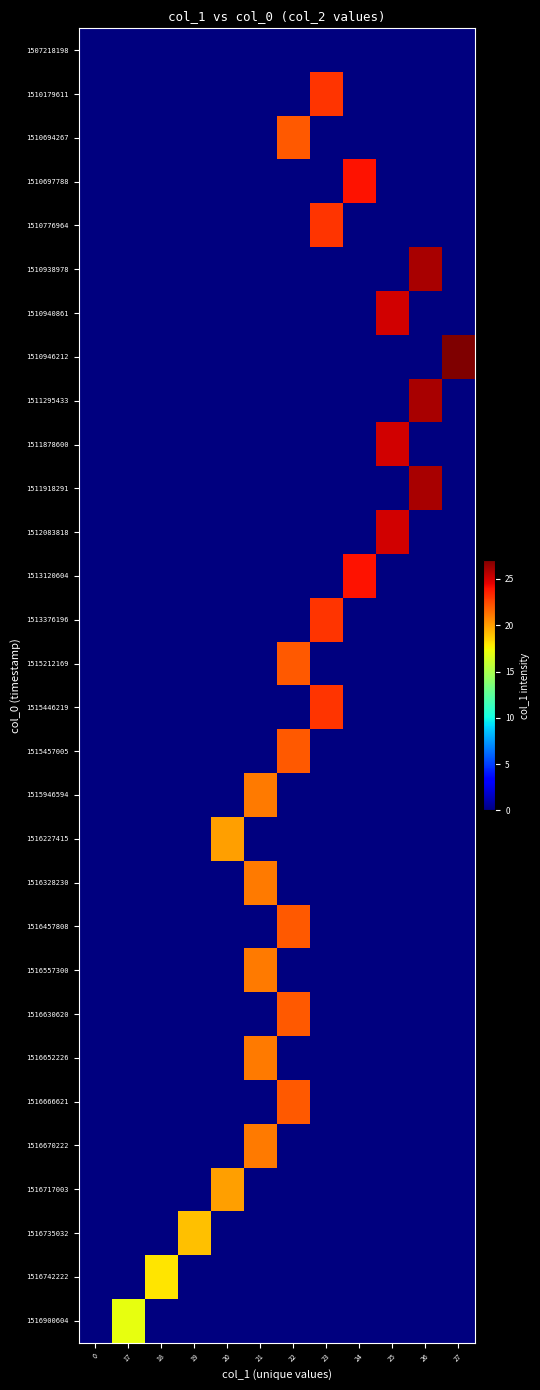

Reading left to right, transcribe all the data shown in this chart.

1507218198: 0=0	17=0	18=0	19=0	20=0	21=0	22=0	23=0	24=0	25=0	26=0	27=0
1510179611: 0=0	17=0	18=0	19=0	20=0	21=0	22=0	23=23	24=0	25=0	26=0	27=0
1510694267: 0=0	17=0	18=0	19=0	20=0	21=0	22=22	23=0	24=0	25=0	26=0	27=0
1510697788: 0=0	17=0	18=0	19=0	20=0	21=0	22=0	23=0	24=24	25=0	26=0	27=0
1510776964: 0=0	17=0	18=0	19=0	20=0	21=0	22=0	23=23	24=0	25=0	26=0	27=0
1510938978: 0=0	17=0	18=0	19=0	20=0	21=0	22=0	23=0	24=0	25=0	26=26	27=0
1510940861: 0=0	17=0	18=0	19=0	20=0	21=0	22=0	23=0	24=0	25=25	26=0	27=0
1510946212: 0=0	17=0	18=0	19=0	20=0	21=0	22=0	23=0	24=0	25=0	26=0	27=27
1511295433: 0=0	17=0	18=0	19=0	20=0	21=0	22=0	23=0	24=0	25=0	26=26	27=0
1511878600: 0=0	17=0	18=0	19=0	20=0	21=0	22=0	23=0	24=0	25=25	26=0	27=0
1511918291: 0=0	17=0	18=0	19=0	20=0	21=0	22=0	23=0	24=0	25=0	26=26	27=0
1512083818: 0=0	17=0	18=0	19=0	20=0	21=0	22=0	23=0	24=0	25=25	26=0	27=0
1513120604: 0=0	17=0	18=0	19=0	20=0	21=0	22=0	23=0	24=24	25=0	26=0	27=0
1513376196: 0=0	17=0	18=0	19=0	20=0	21=0	22=0	23=23	24=0	25=0	26=0	27=0
1515212169: 0=0	17=0	18=0	19=0	20=0	21=0	22=22	23=0	24=0	25=0	26=0	27=0
1515446219: 0=0	17=0	18=0	19=0	20=0	21=0	22=0	23=23	24=0	25=0	26=0	27=0
1515457005: 0=0	17=0	18=0	19=0	20=0	21=0	22=22	23=0	24=0	25=0	26=0	27=0
1515946594: 0=0	17=0	18=0	19=0	20=0	21=21	22=0	23=0	24=0	25=0	26=0	27=0
1516227415: 0=0	17=0	18=0	19=0	20=20	21=0	22=0	23=0	24=0	25=0	26=0	27=0
1516328230: 0=0	17=0	18=0	19=0	20=0	21=21	22=0	23=0	24=0	25=0	26=0	27=0
1516457808: 0=0	17=0	18=0	19=0	20=0	21=0	22=22	23=0	24=0	25=0	26=0	27=0
1516557300: 0=0	17=0	18=0	19=0	20=0	21=21	22=0	23=0	24=0	25=0	26=0	27=0
1516630620: 0=0	17=0	18=0	19=0	20=0	21=0	22=22	23=0	24=0	25=0	26=0	27=0
1516652226: 0=0	17=0	18=0	19=0	20=0	21=21	22=0	23=0	24=0	25=0	26=0	27=0
1516666621: 0=0	17=0	18=0	19=0	20=0	21=0	22=22	23=0	24=0	25=0	26=0	27=0
1516670222: 0=0	17=0	18=0	19=0	20=0	21=21	22=0	23=0	24=0	25=0	26=0	27=0
1516717003: 0=0	17=0	18=0	19=0	20=20	21=0	22=0	23=0	24=0	25=0	26=0	27=0
1516735032: 0=0	17=0	18=0	19=19	20=0	21=0	22=0	23=0	24=0	25=0	26=0	27=0
1516742222: 0=0	17=0	18=18	19=0	20=0	21=0	22=0	23=0	24=0	25=0	26=0	27=0
1516900604: 0=0	17=17	18=0	19=0	20=0	21=0	22=0	23=0	24=0	25=0	26=0	27=0